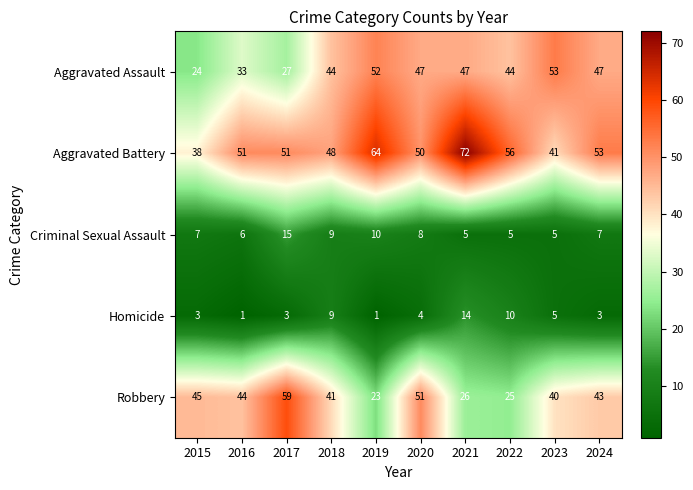

Is it true that Robbery equals 17 at 2023?

False